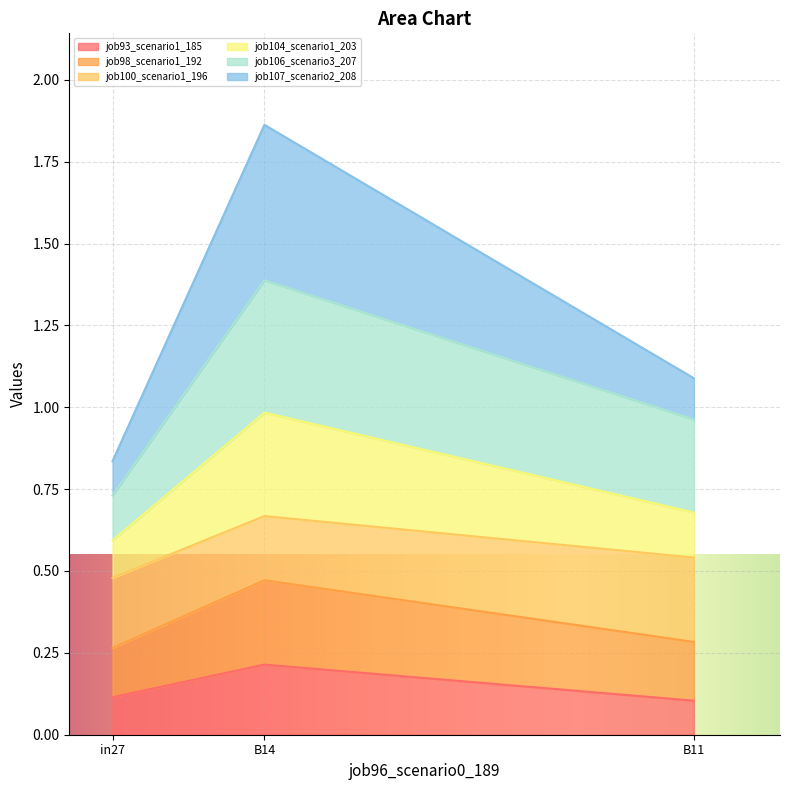

Is it true that job93_scenario1_185 equals 0.2 at B14?

True